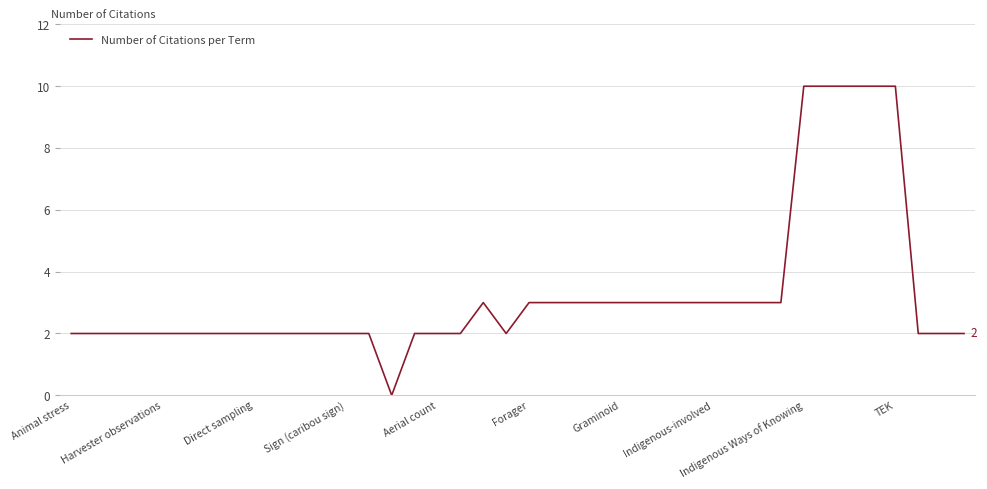

What is the sum of all values?

131